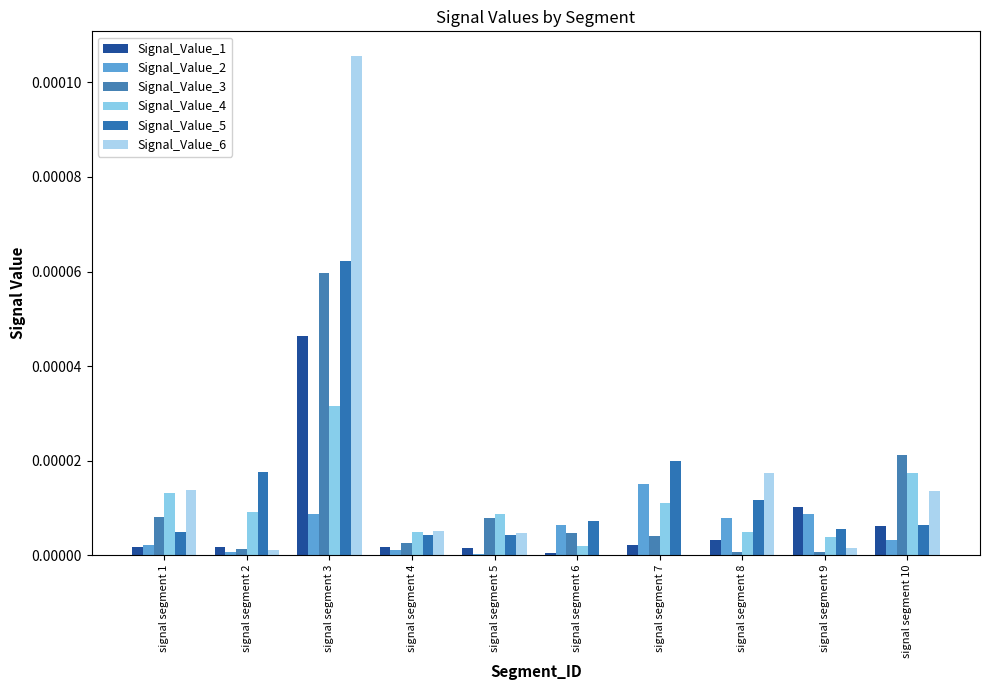

Which series changed the most between signal segment 5 and signal segment 8?

Signal_Value_6